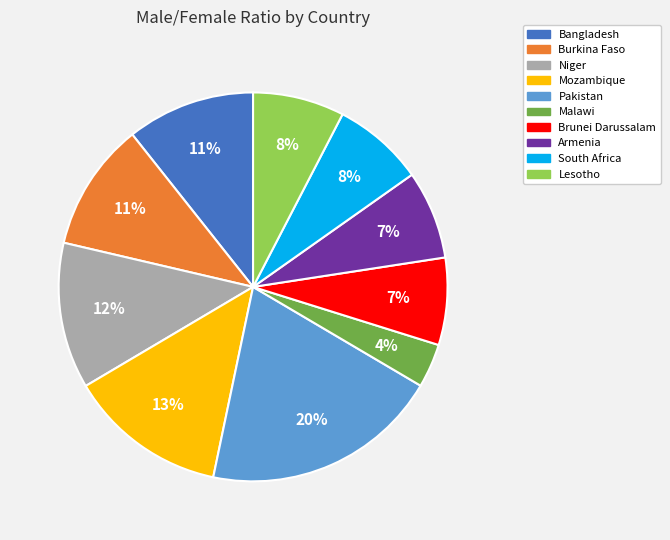

What percentage is the Bangladesh slice, to the nearest percent?

11%